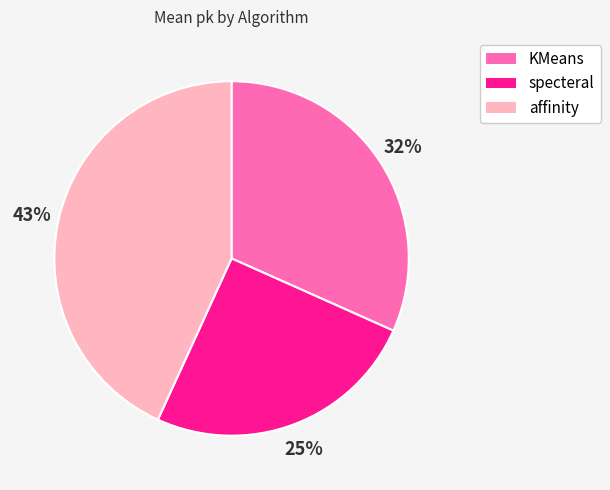

Combined, do specteral and KMeans account for over 50%?

Yes